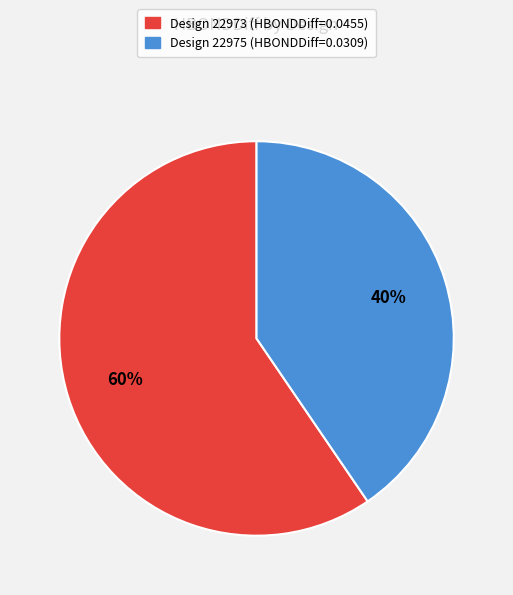

Does any single category account for the majority?

Yes